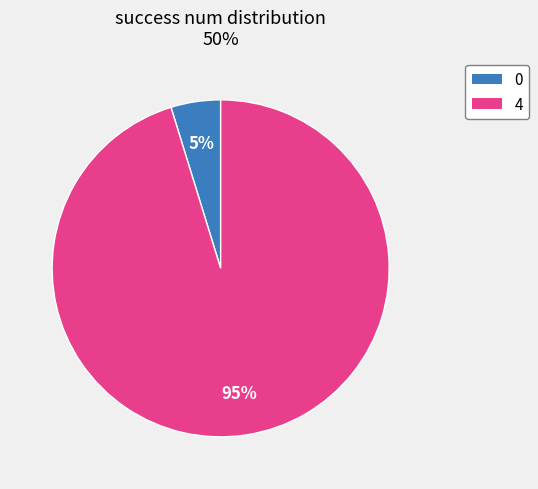

Is it true that 0 is 5% of the pie?

True